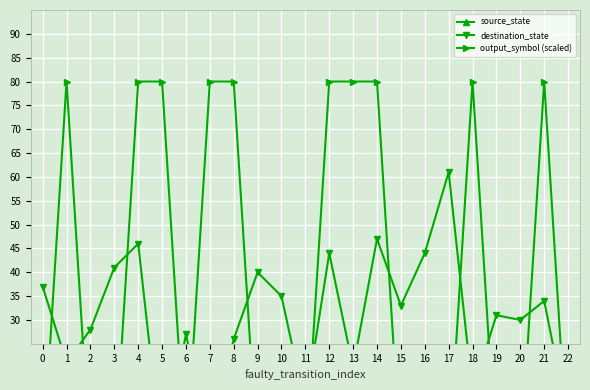

At 1, list the series in order from smallest to largest.

source_state, destination_state, output_symbol (scaled)